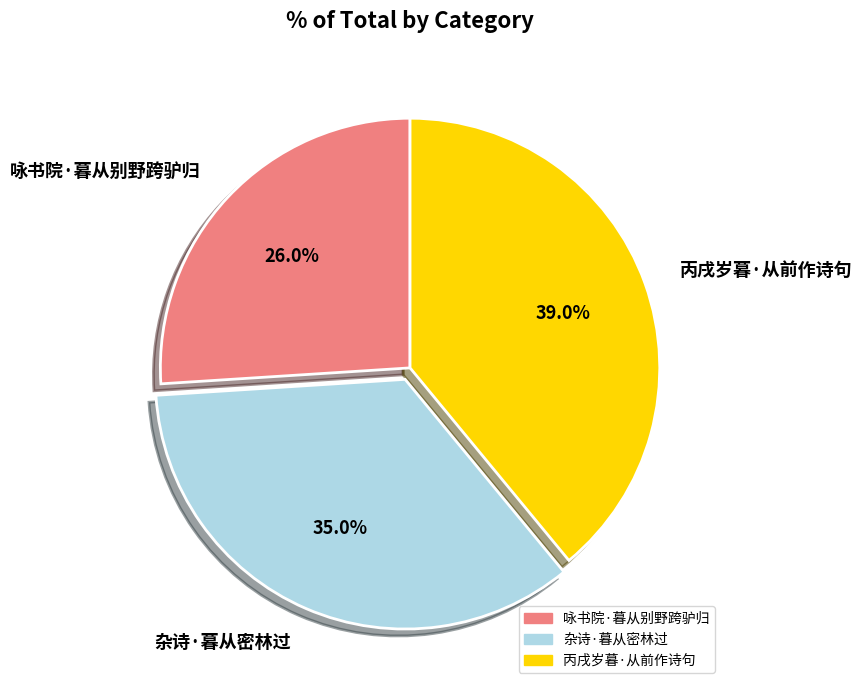

Rank the categories by value from highest to lowest.

丙戌岁暮·从前作诗句, 杂诗·暮从密林过, 咏书院·暮从别野跨驴归